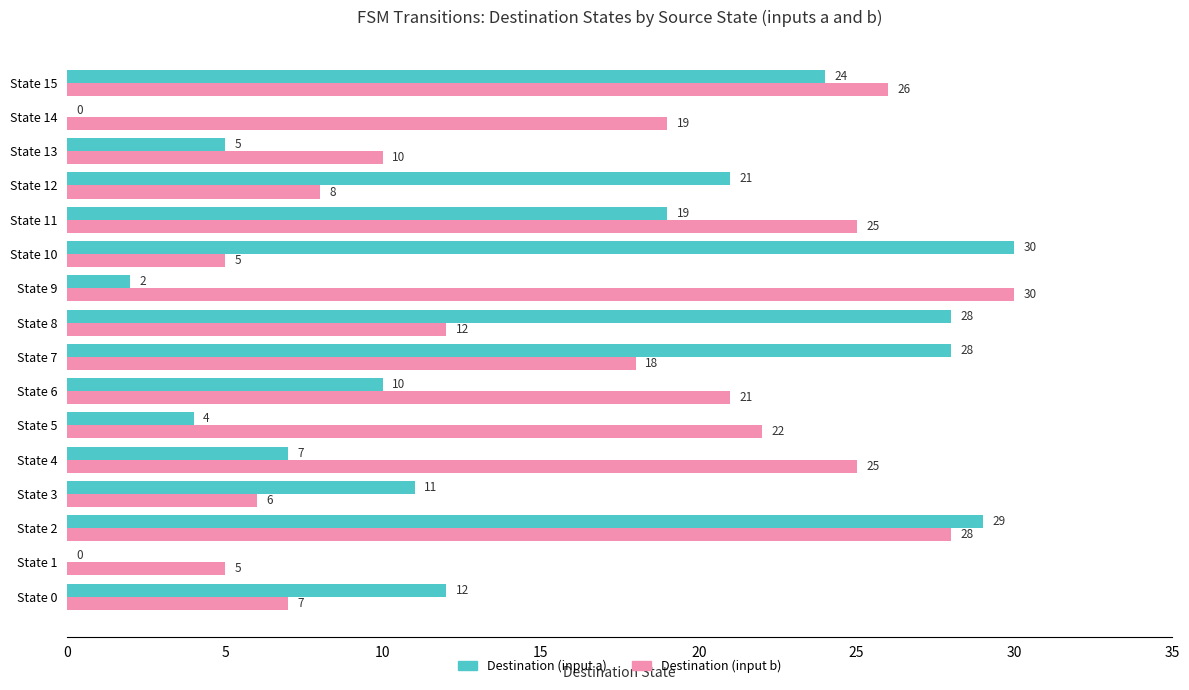

The Destination (input b) series shows 5 at State 10. True or false?

True